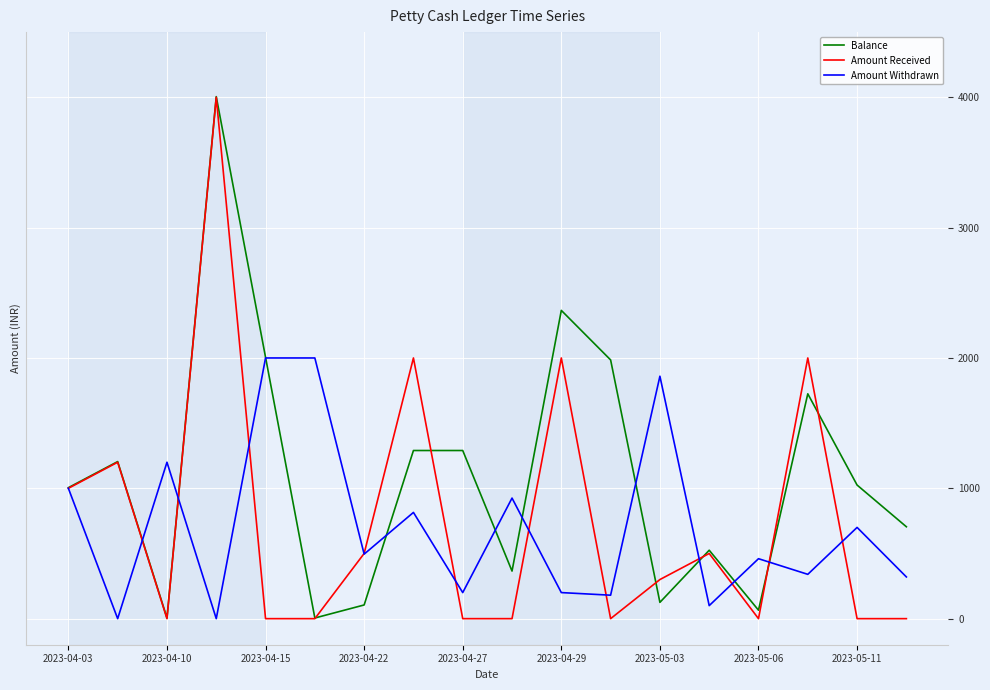

After their last crossing, which series has the higher values: Amount Received or Amount Withdrawn?

Amount Withdrawn